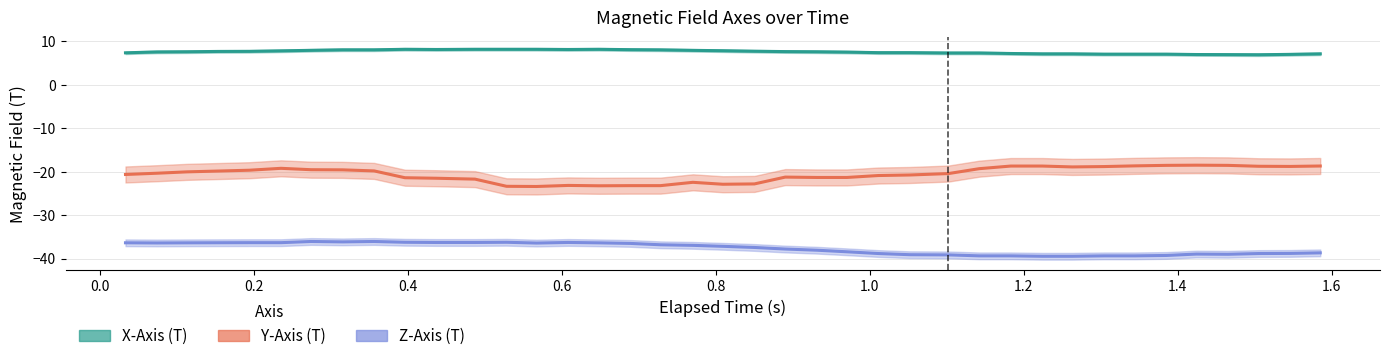

What is the sum of the X-Axis (T) values at 16 and 19?

16.8